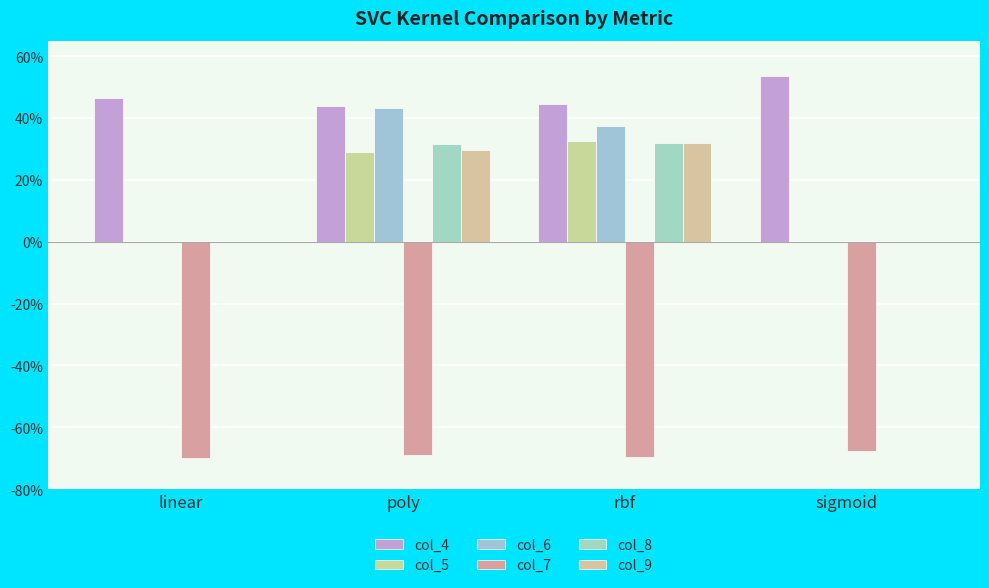

Reading right to left, extract all data points from this chart.

col_4: 0.5	0.4	0.4	0.5
col_5: 0.0	0.3	0.3	0.0
col_6: 0.0	0.4	0.4	0.0
col_7: -0.7	-0.7	-0.7	-0.7
col_8: 0.0	0.3	0.3	0.0
col_9: 0.0	0.3	0.3	0.0